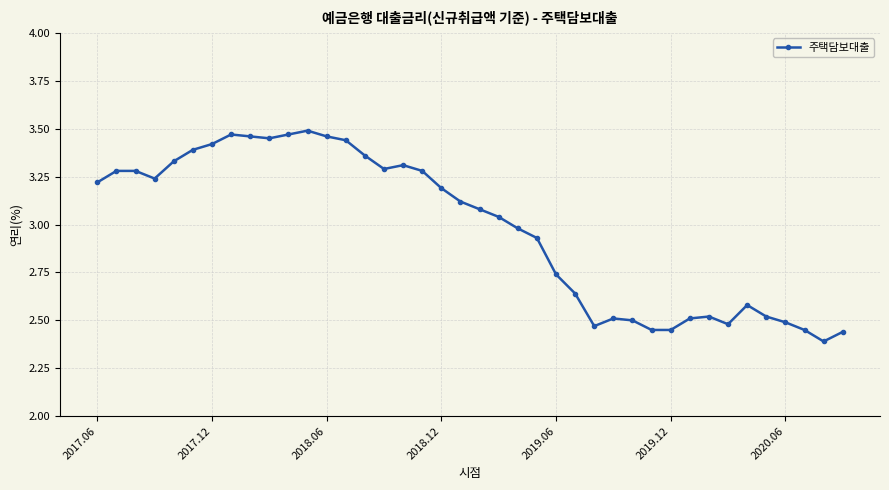

Count the number of categories in the chart.

40